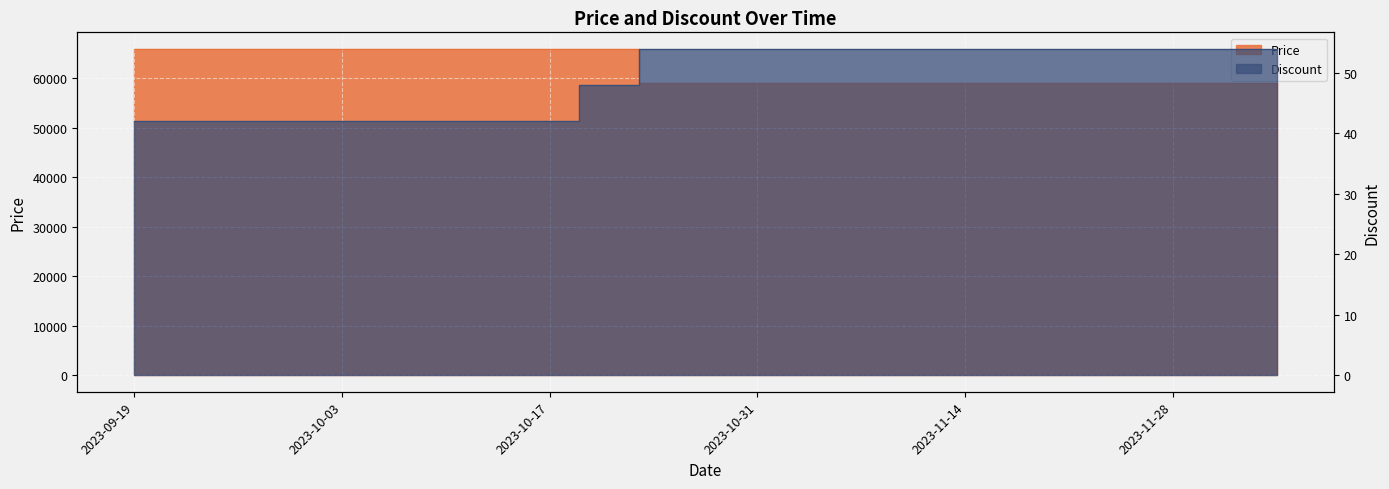

What is the approximate value of Discount at 2023-10-28?

54